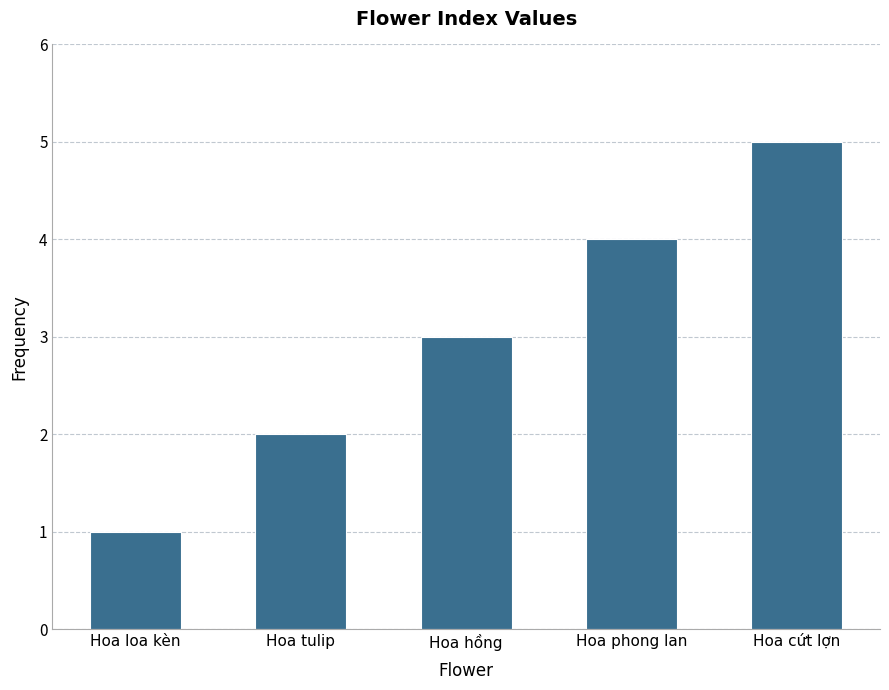

What position from the left is Hoa tulip?

2